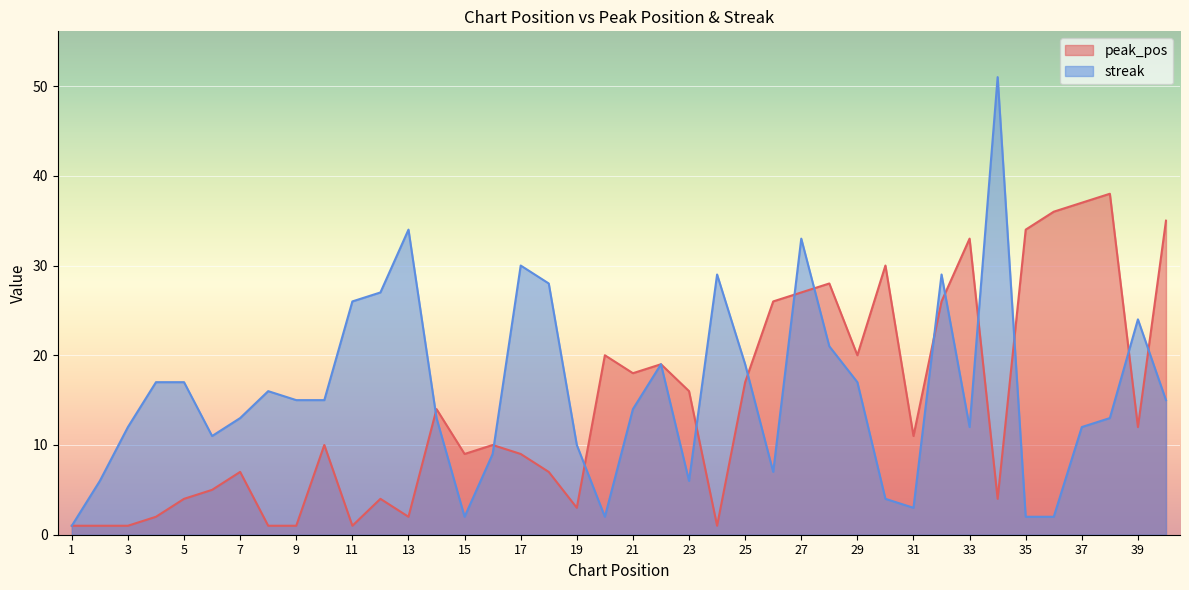

What is the value of the streak point at the 6th from the left?

11